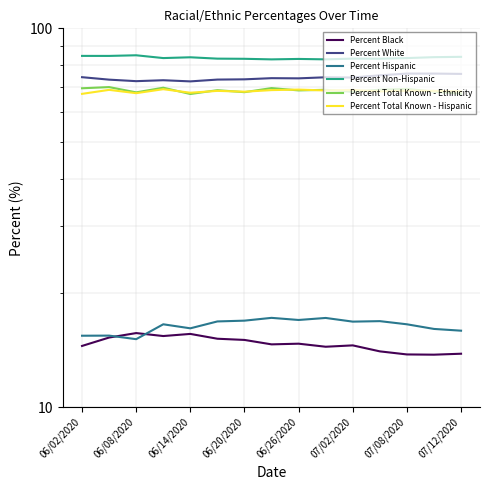

Is this an area chart (filled region under the line)?

No